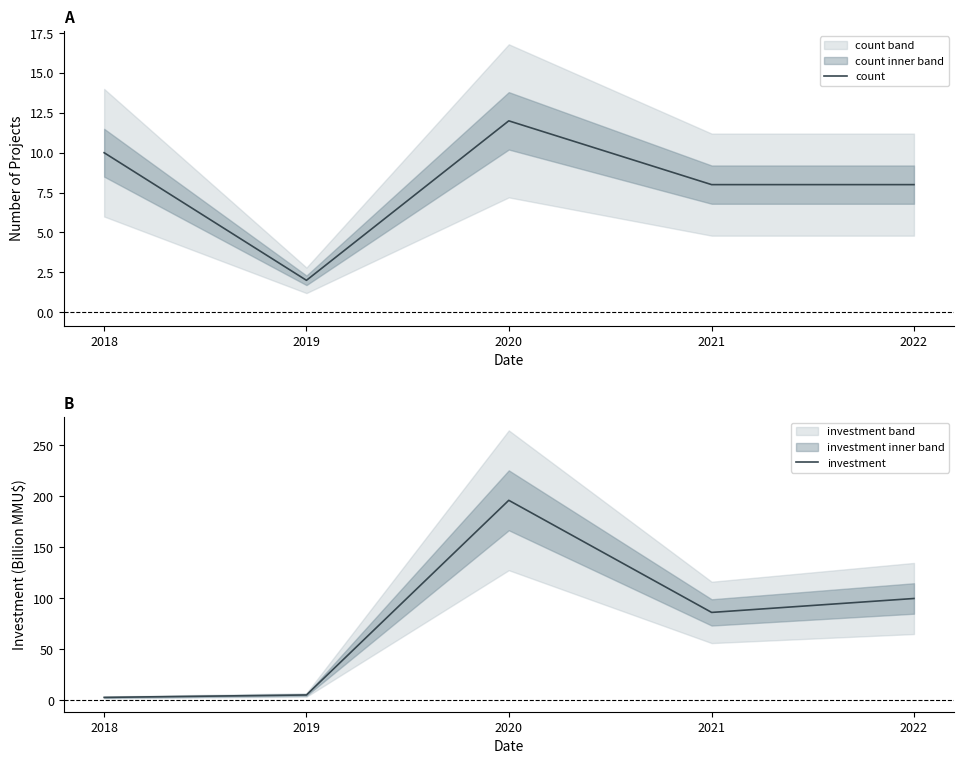

True or false: count has more than 1 points higher than both neighbors.

False